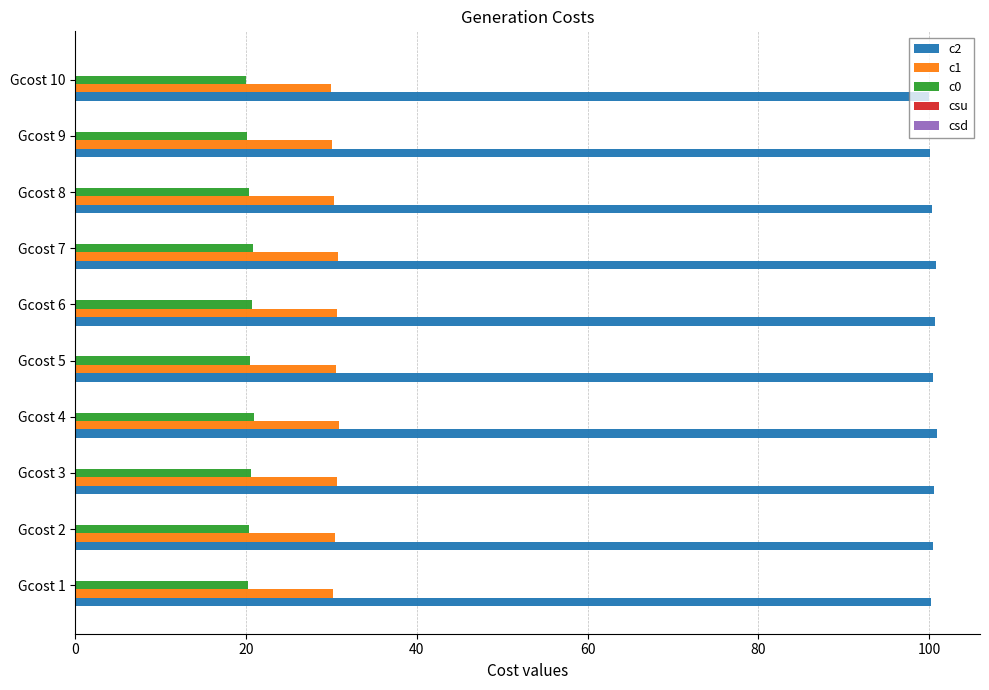

What is the spread (max minus min) of values at Gcost 7?

80.0